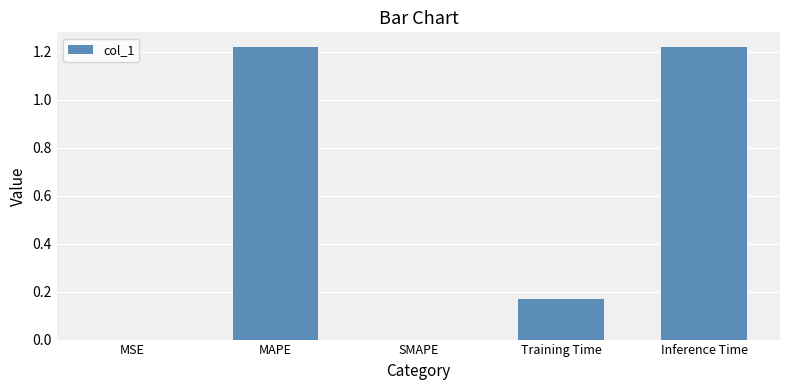

The value at Inference Time is 1.8. True or false?

False